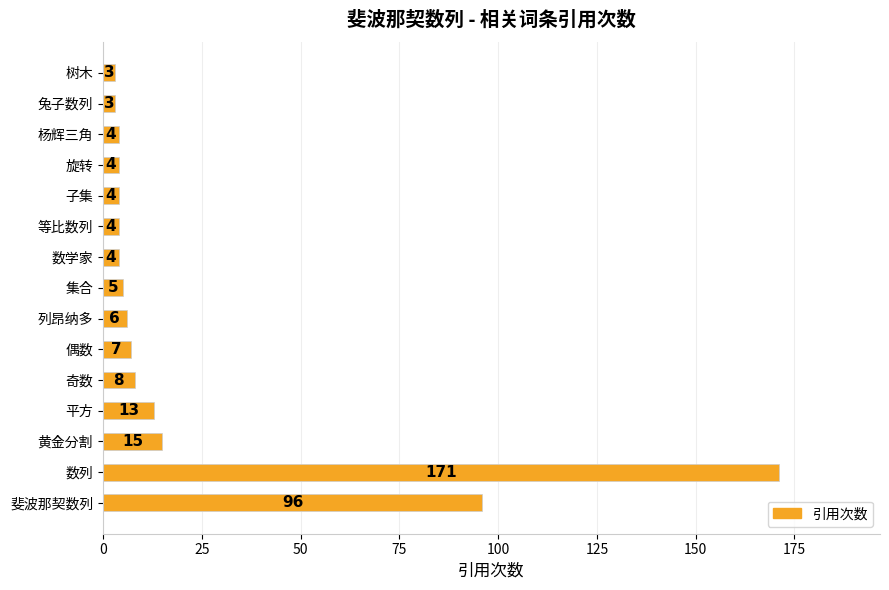

What is the sum of all values?

347